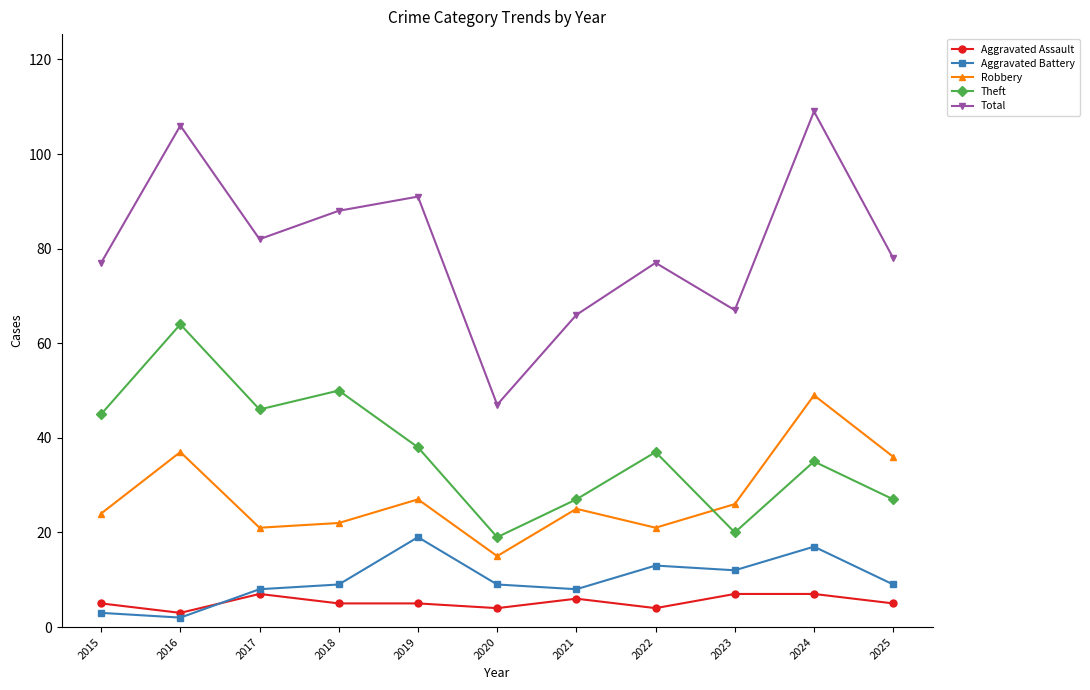

Count the number of categories in the chart.

11